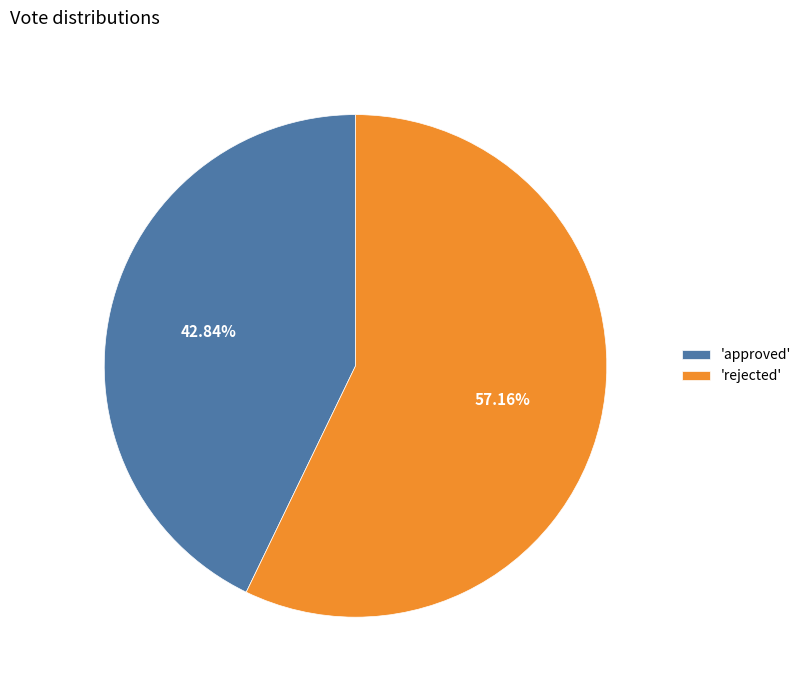

Which slice is the largest?

'rejected'